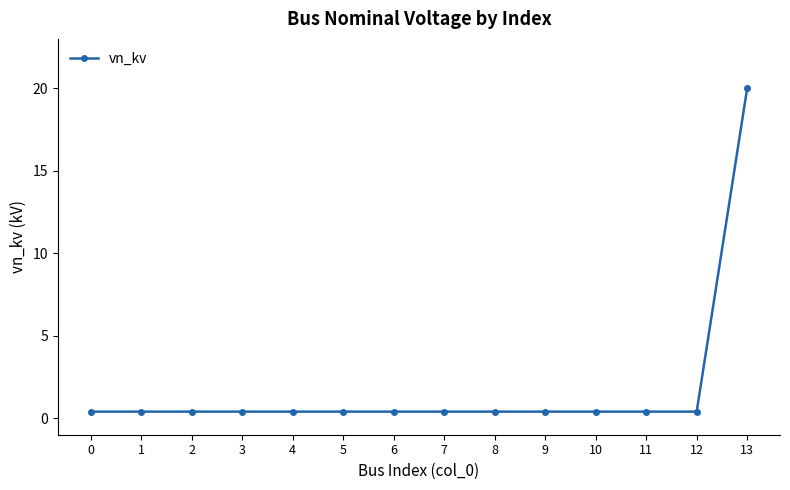

What is the difference between the maximum and minimum values?

19.6